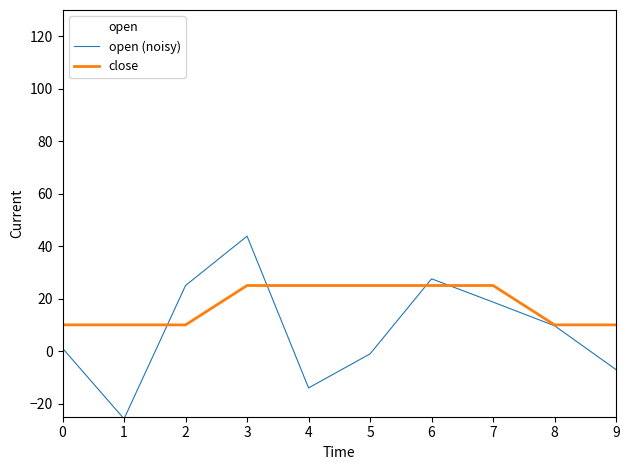

At which category does open (noisy) reach its first local valley?

1